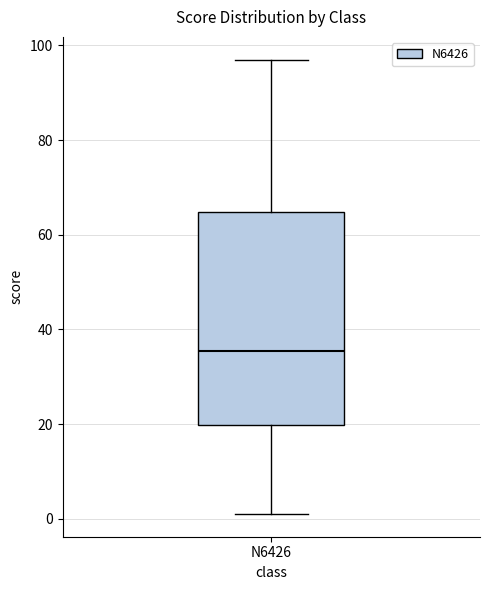

Where does the median line of the box for N6426 sit on the y-axis? The values are not printed on the chart, so give them approximately, as read against the axis.

36